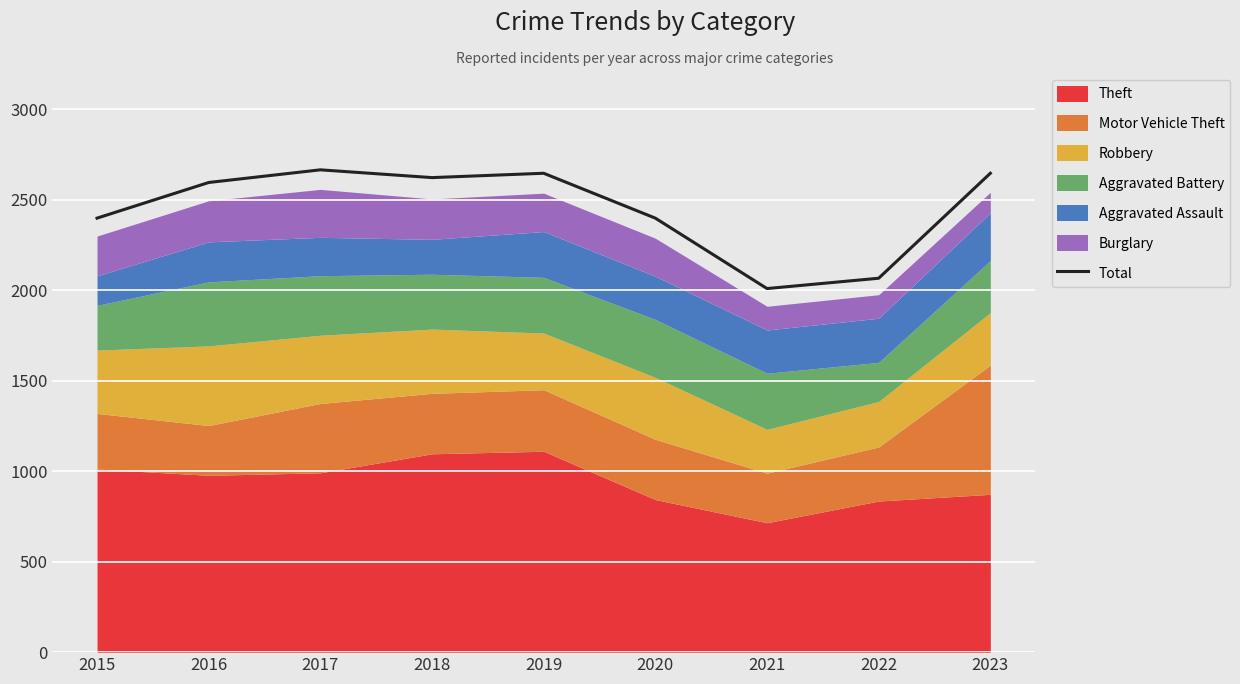

Between 2020 and 2021, which is larger?

2020